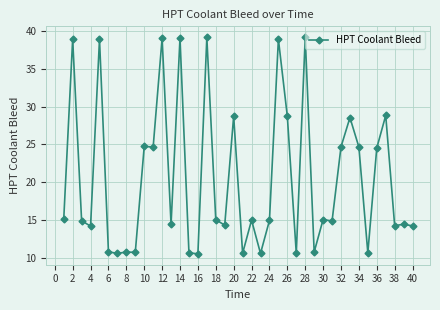

What is the maximum value shown in the chart?

39.2